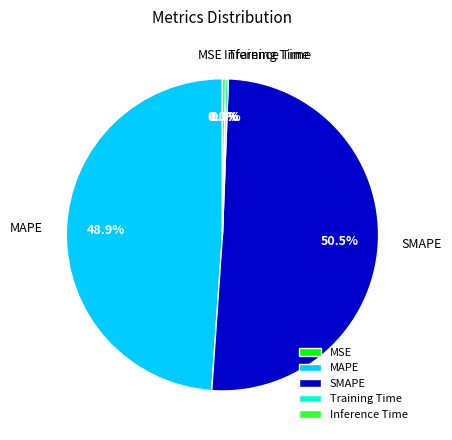

Does any single category account for the majority?

Yes